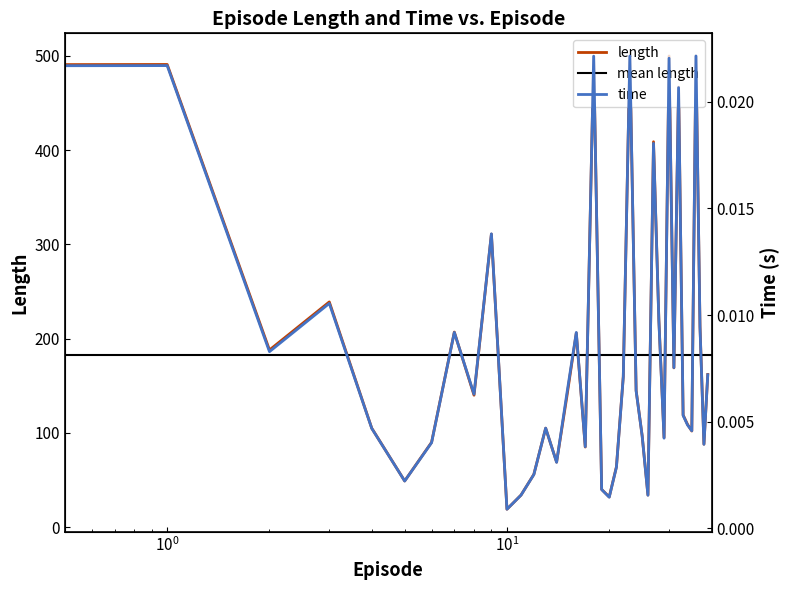

Is it true that length equals 14.0 at 5?

False